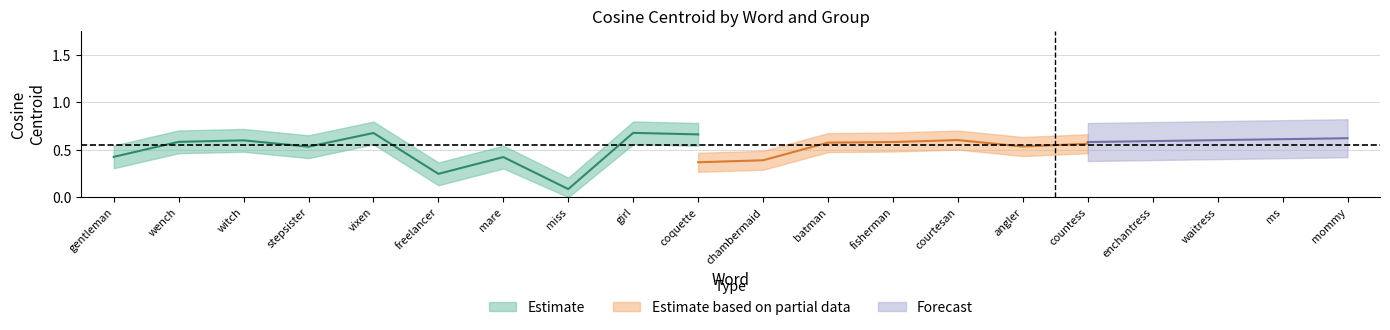

Rank the series by their average value, from highest to lowest.

forecast_cosine, pos_cosine, neg_cosine